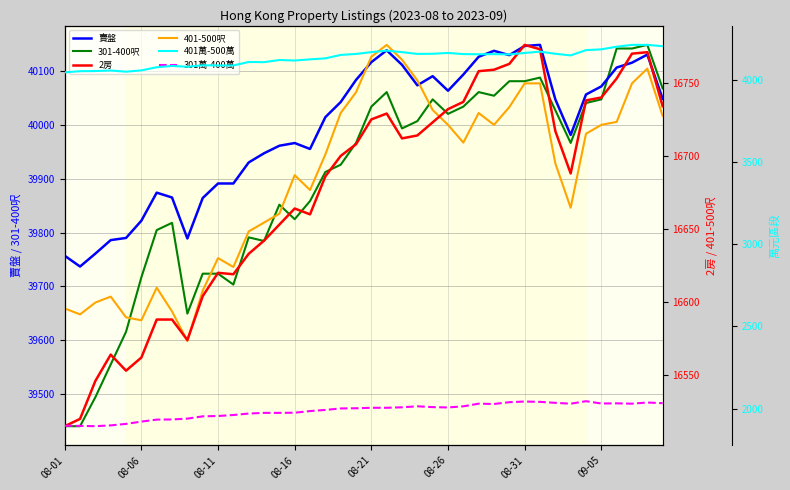

Rank the series by their maximum value, from lowest to highest.

301萬-400萬, 401萬-500萬, 2房, 401-500呎, 賣盤, 301-400呎